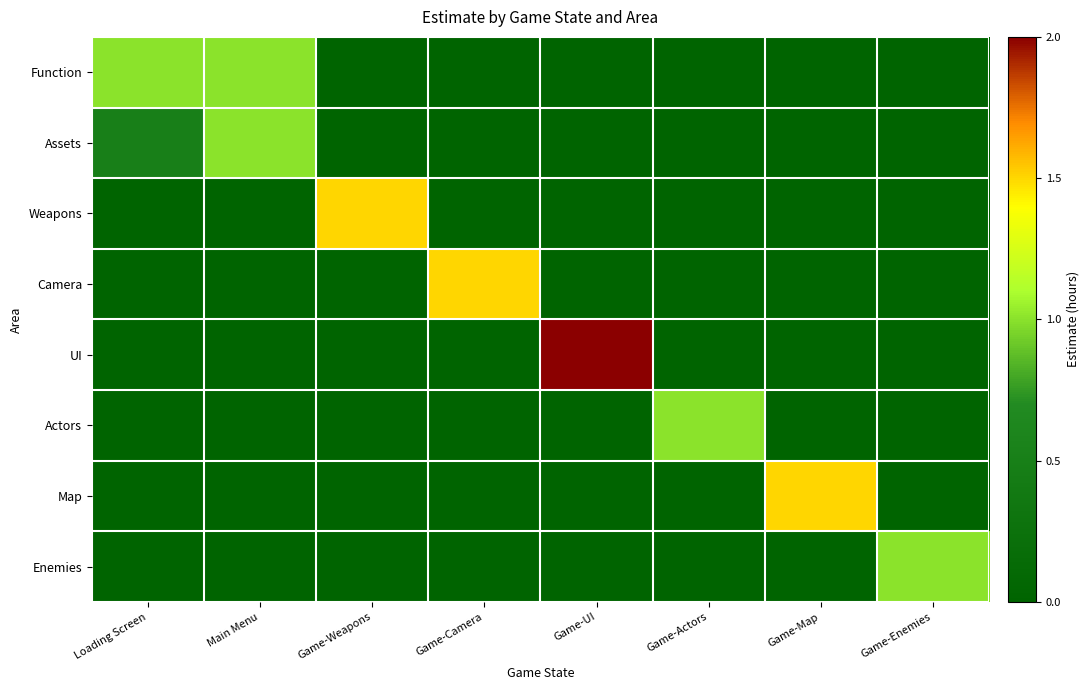

Rank the series by their maximum value, from lowest to highest.

Function, Assets, Actors, Enemies, Weapons, Camera, Map, UI